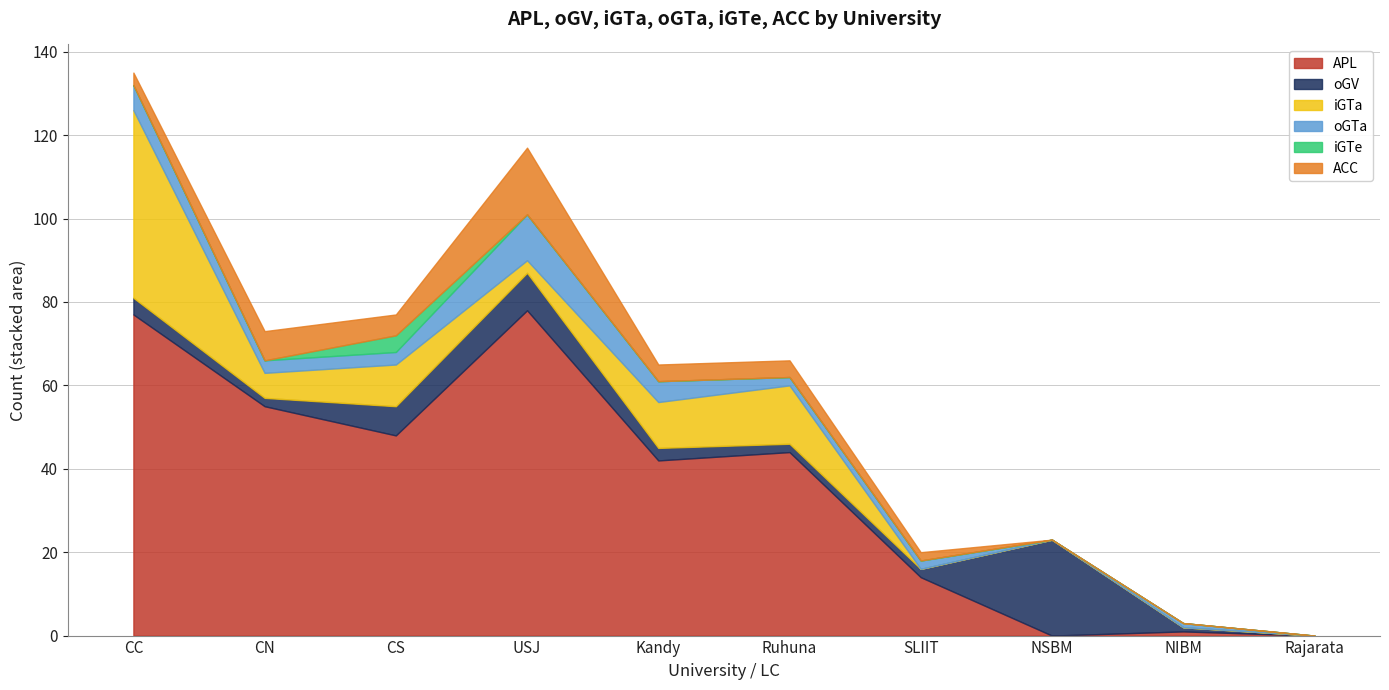

Which series ends up on top after the final intersection of iGTe and oGTa?

oGTa